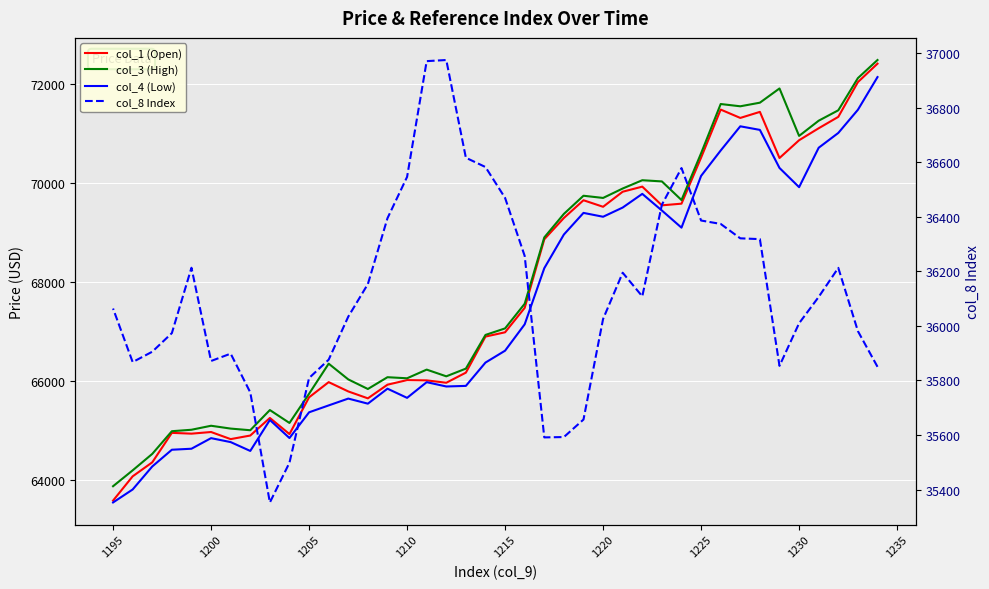

What is the difference between the maximum and minimum values in the col_1 (Open) series?

8819.1